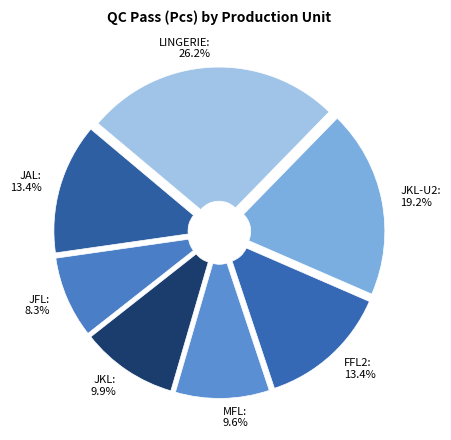

Which has a higher value, MFL or LINGERIE?

LINGERIE